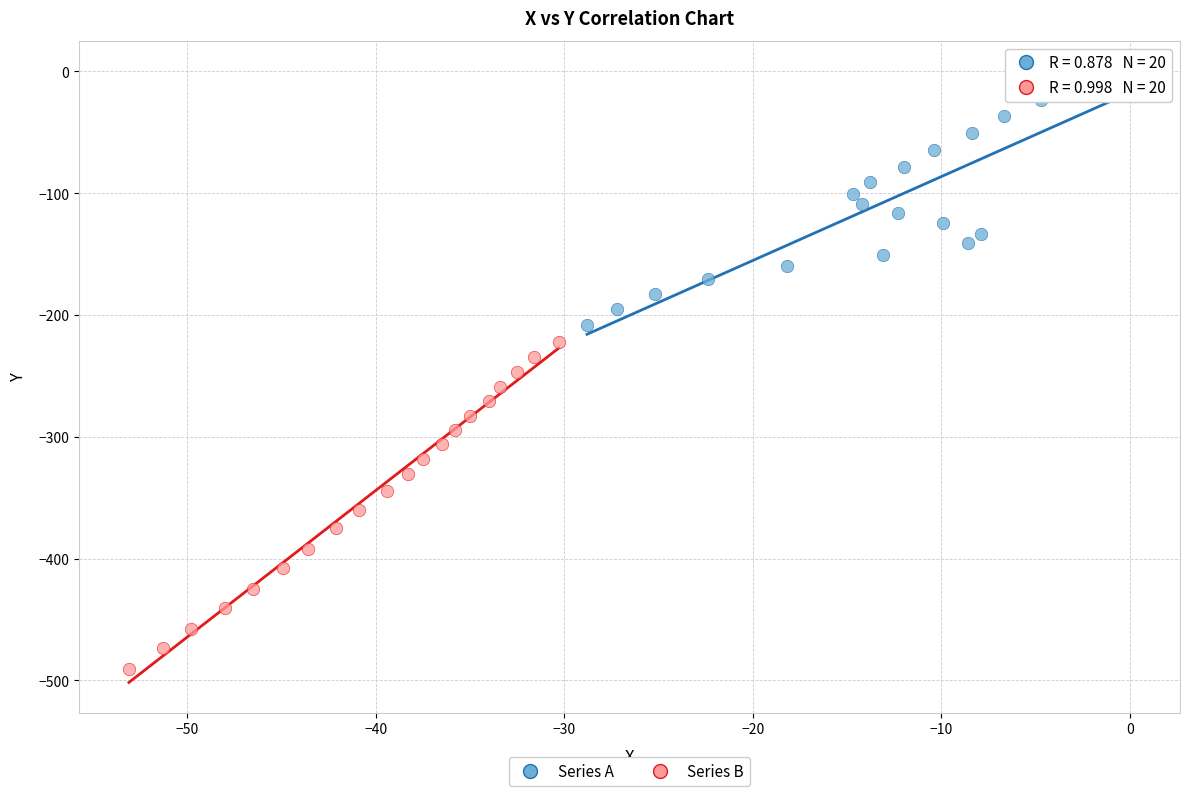

Which series has the largest Y range (max minus min)?

Series B